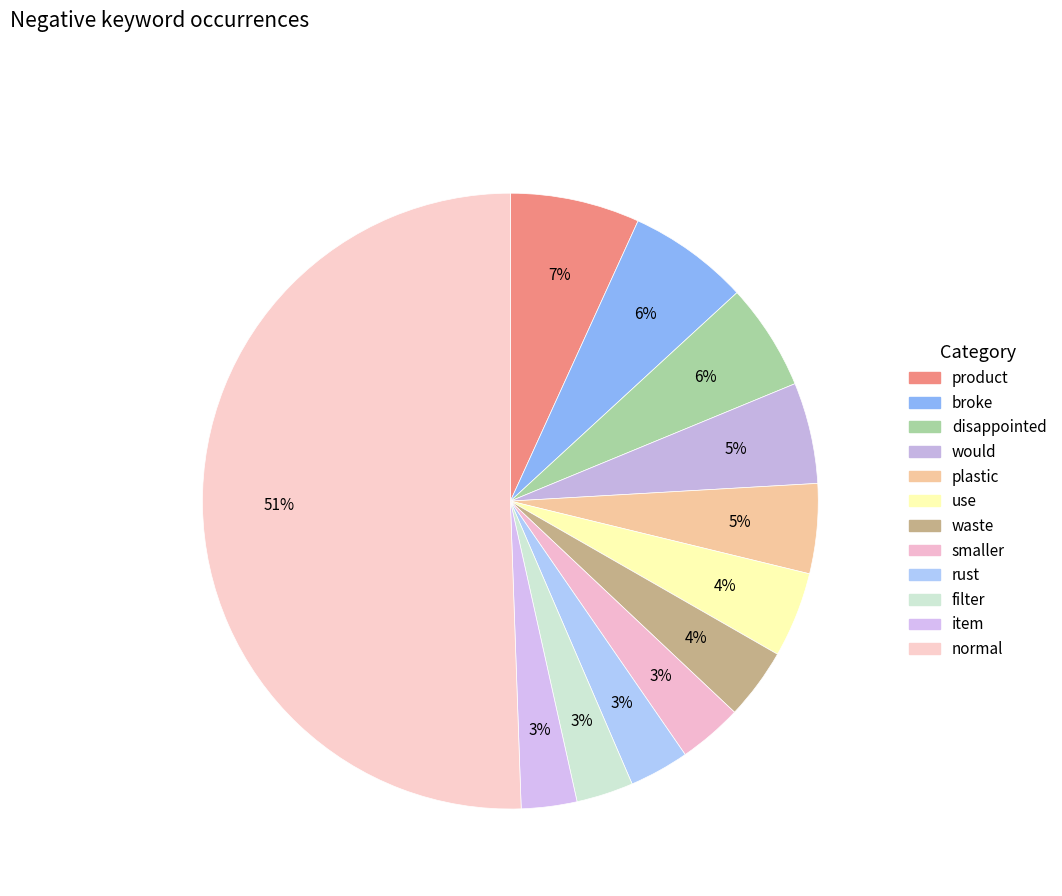

How many slices are in this pie chart?

12